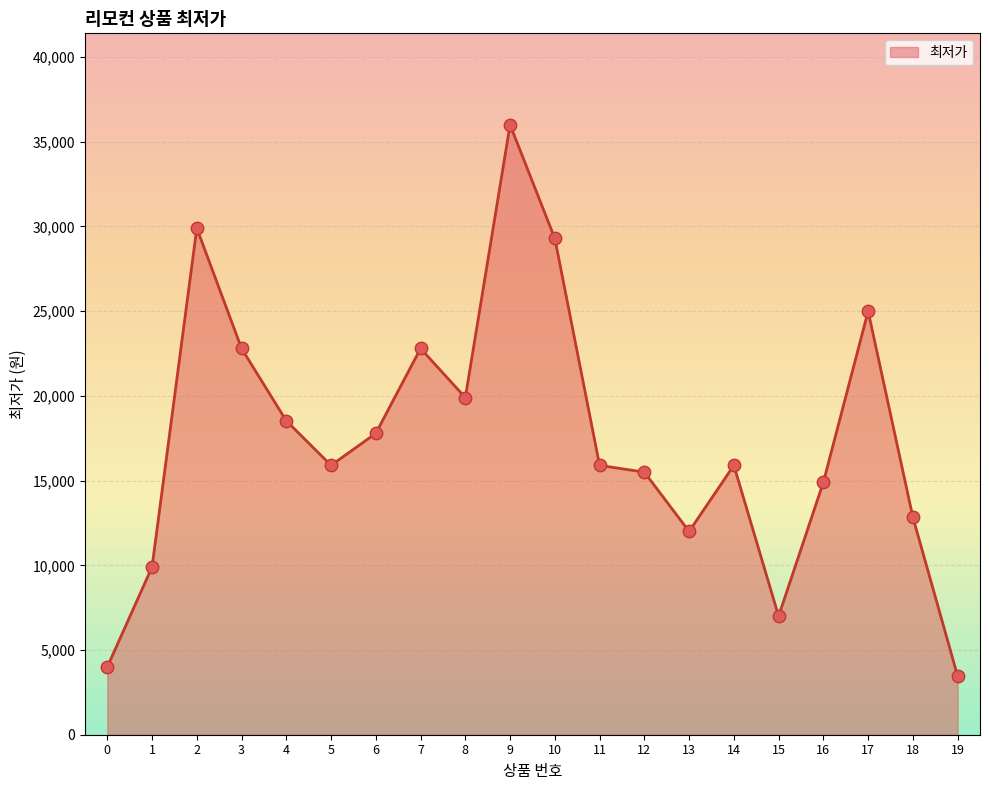

Between 12 and 14, which is larger?

14